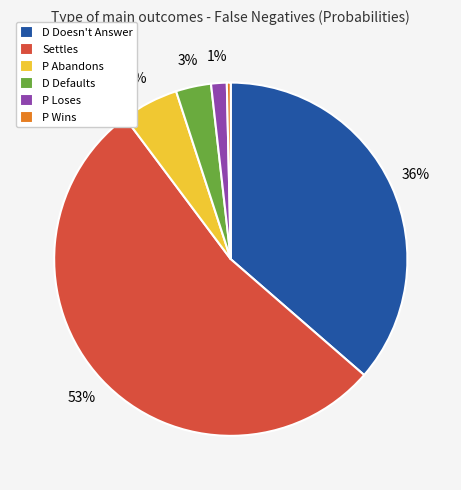

How many slices are in this pie chart?

6